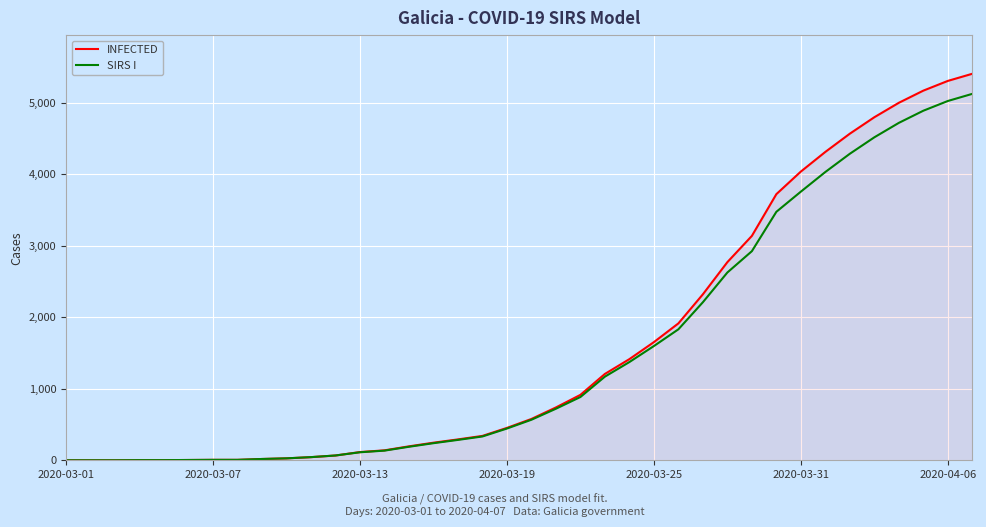

What is the highest value of the INFECTED series?

5407